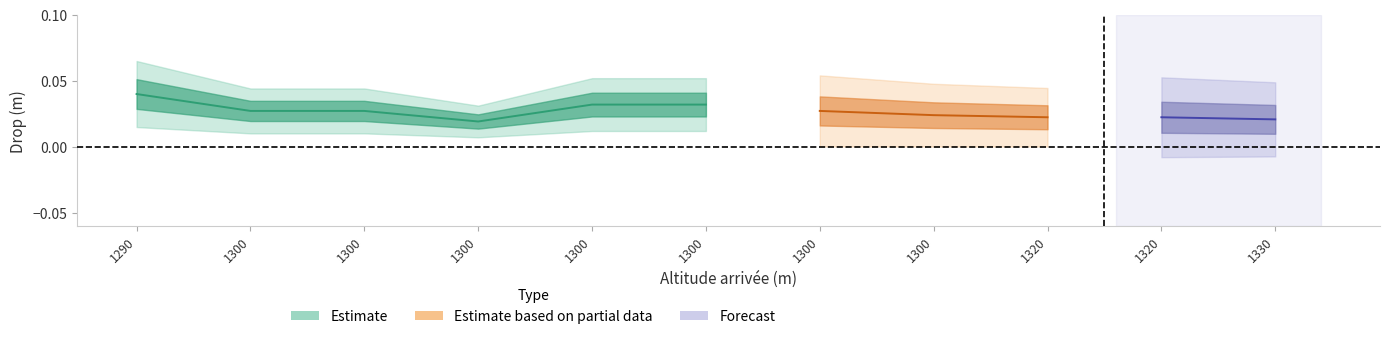

Between 1300 and 1300, which series saw the biggest shift?

Estimate based on partial data